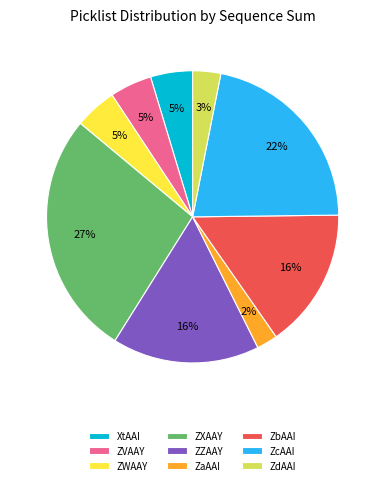

What is the ratio of the value at ZWAAY to the value at ZVAAY?

1.0